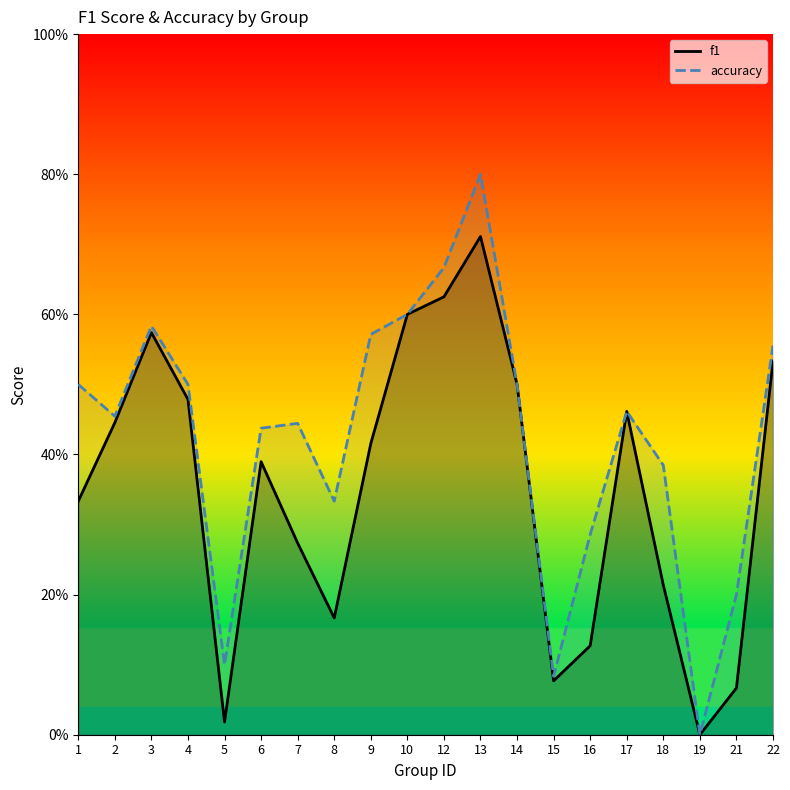

How many accuracy values are between 0 and 1?

20